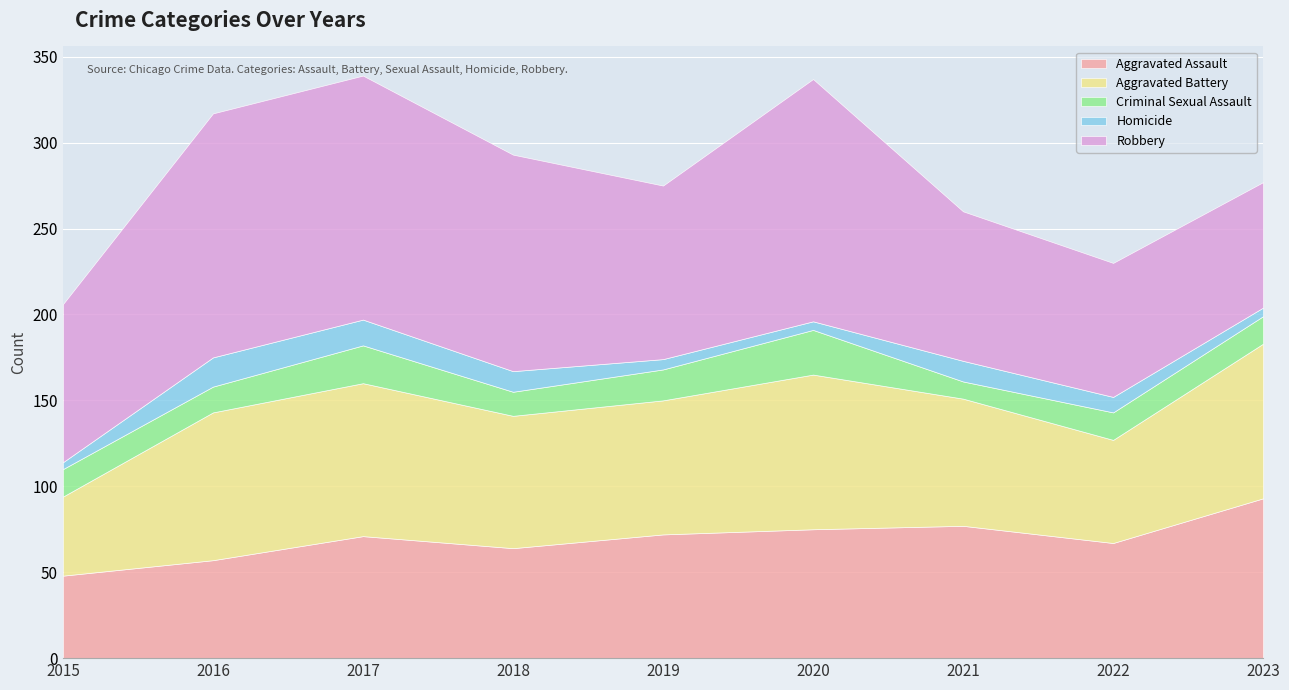

How many values in the Aggravated Assault series are below 71?

4